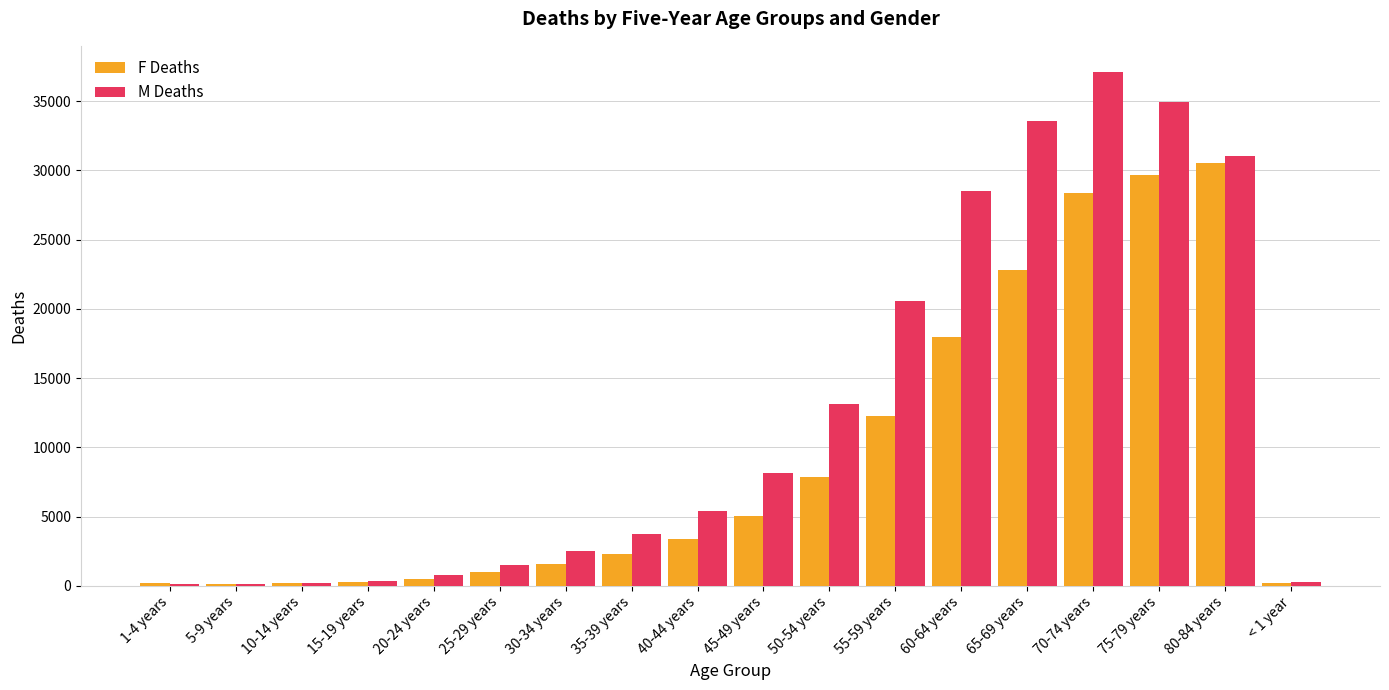

What is the average value of the F Deaths series?

9131